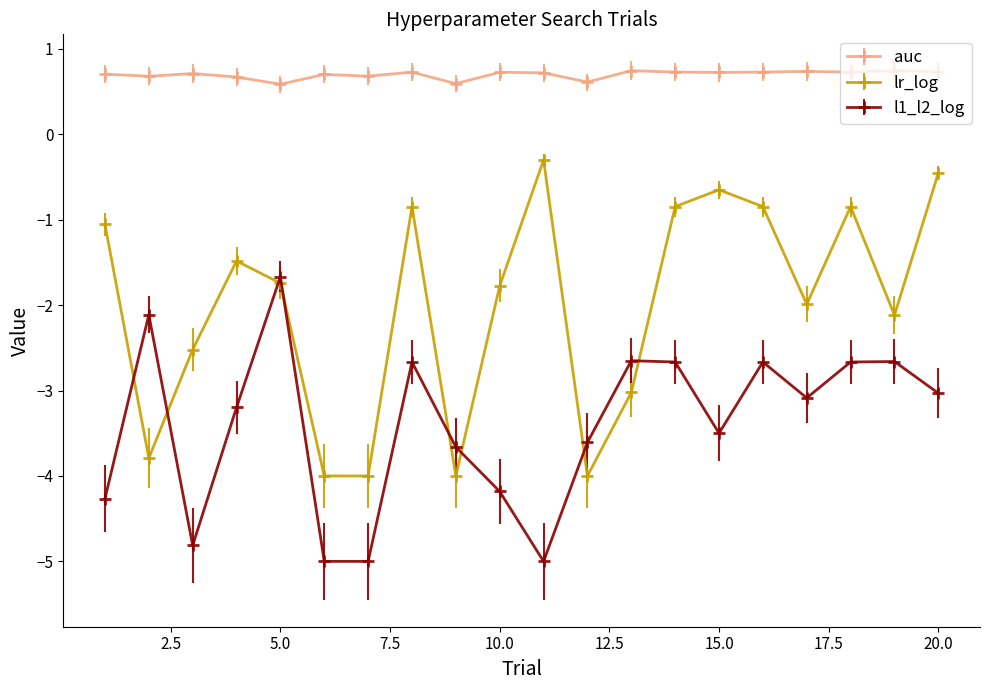

Which series ends up on top after the final intersection of lr_log and l1_l2_log?

lr_log